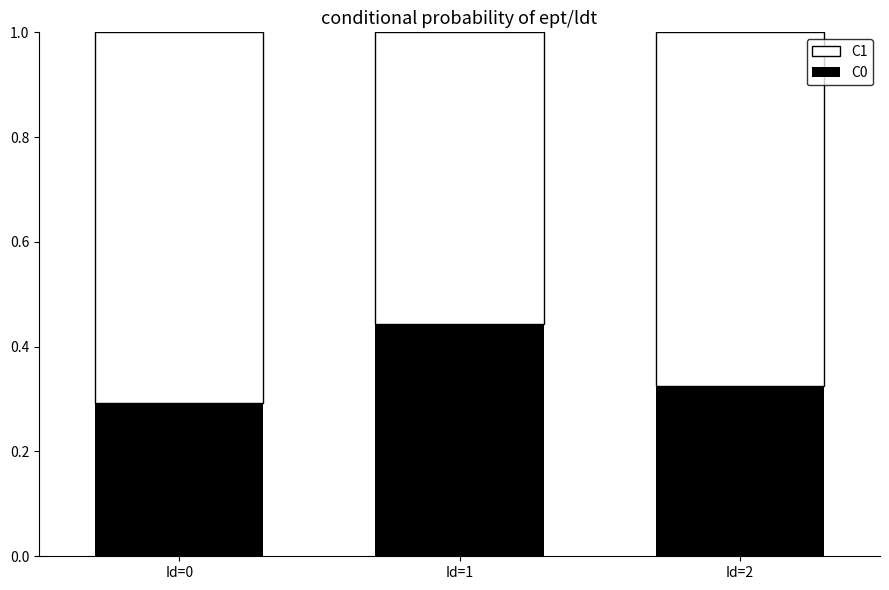

What are all the series names shown in the legend?

C1, C0